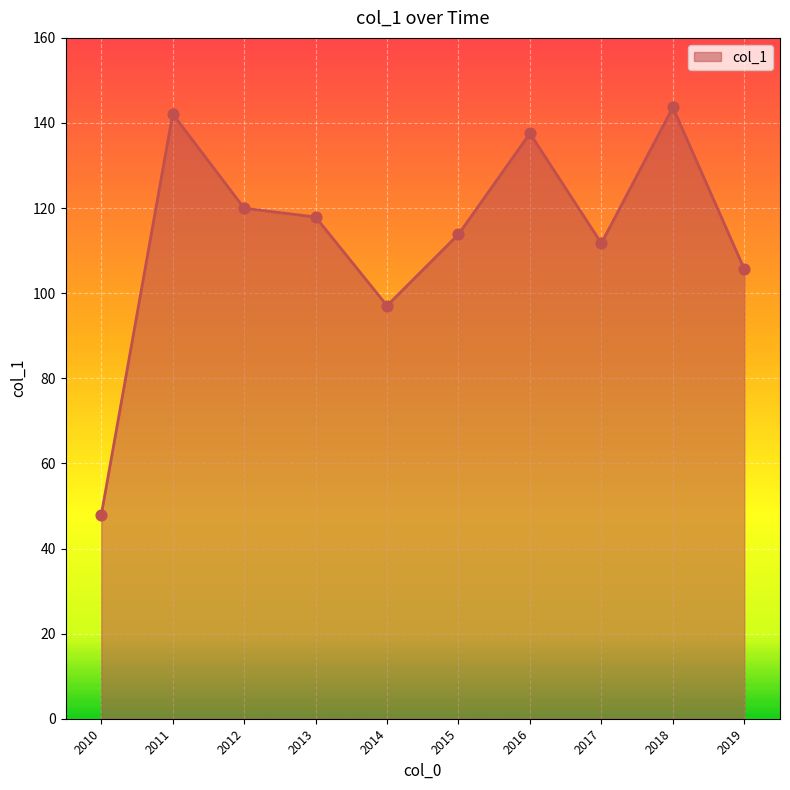

Approximately how many times larger is the value at 2015 compared to 2016?

0.8